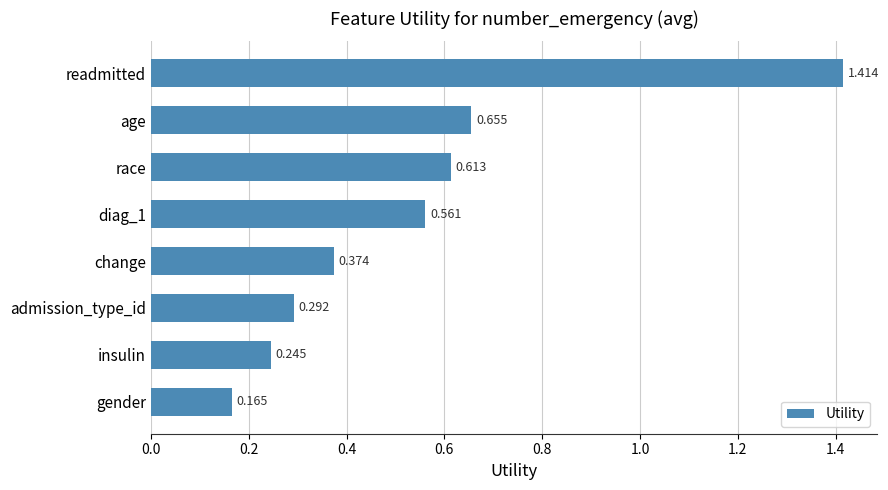

At which label is the value closest to 0?

gender